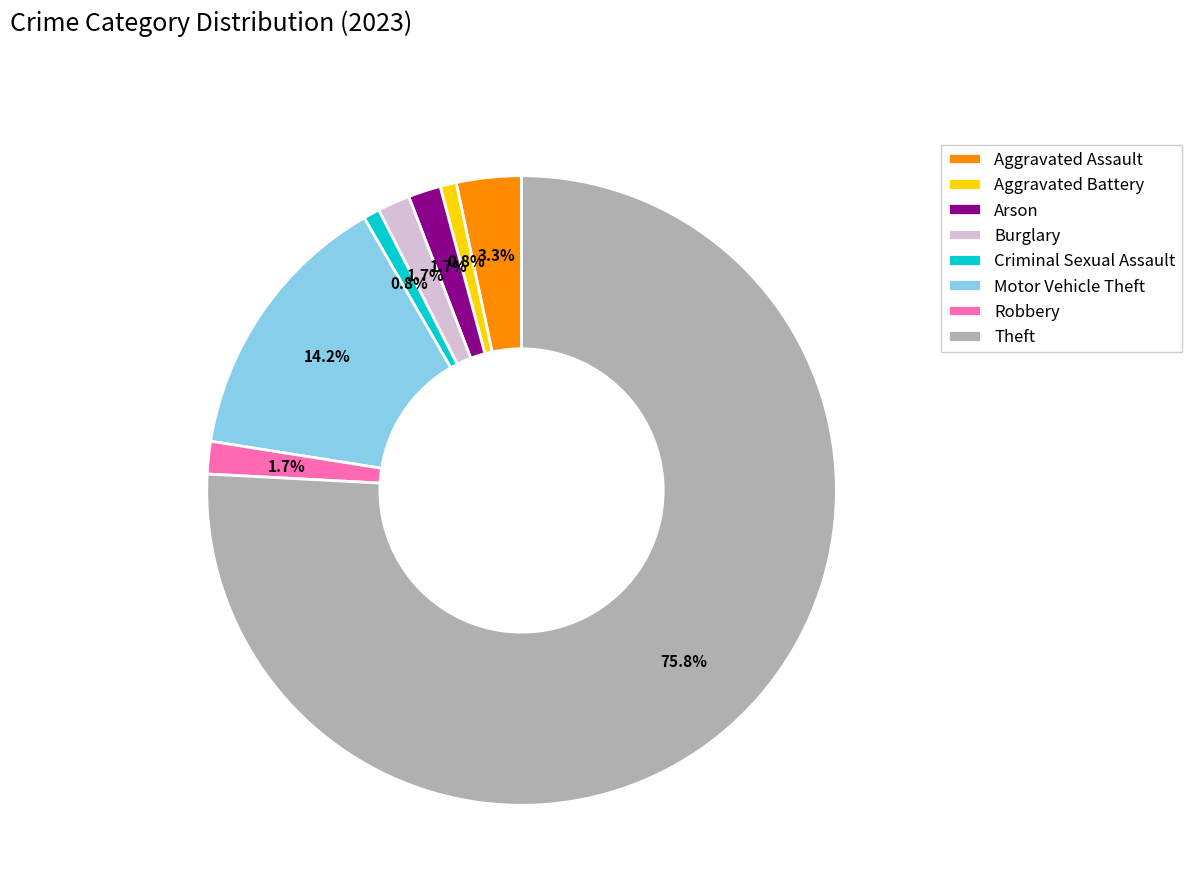

Is it true that Burglary is 14% of the pie?

False